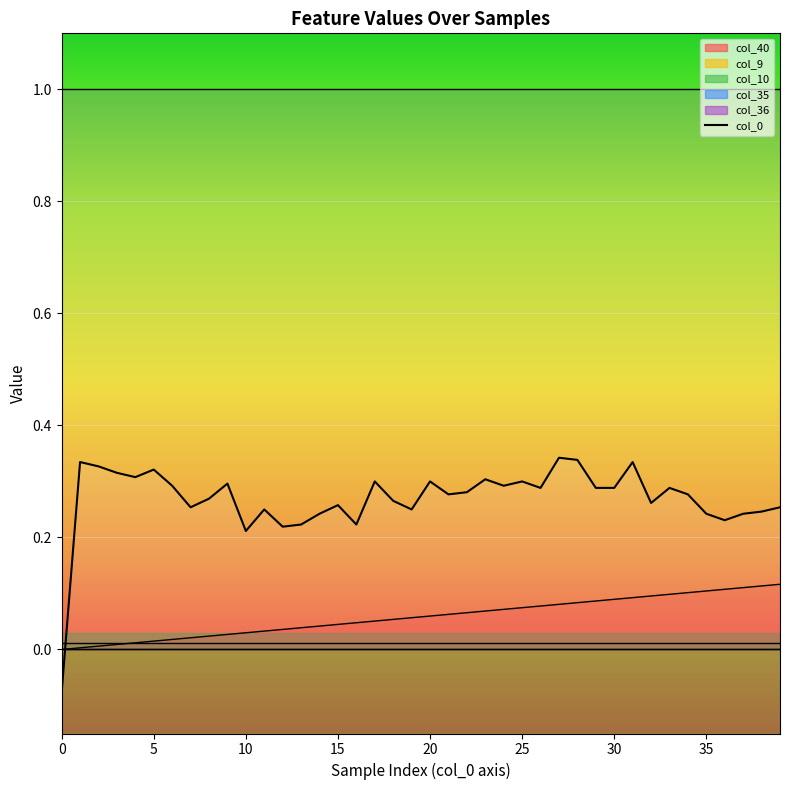

How many points are lower than both their immediate neighbors (excluding endpoints)?

11